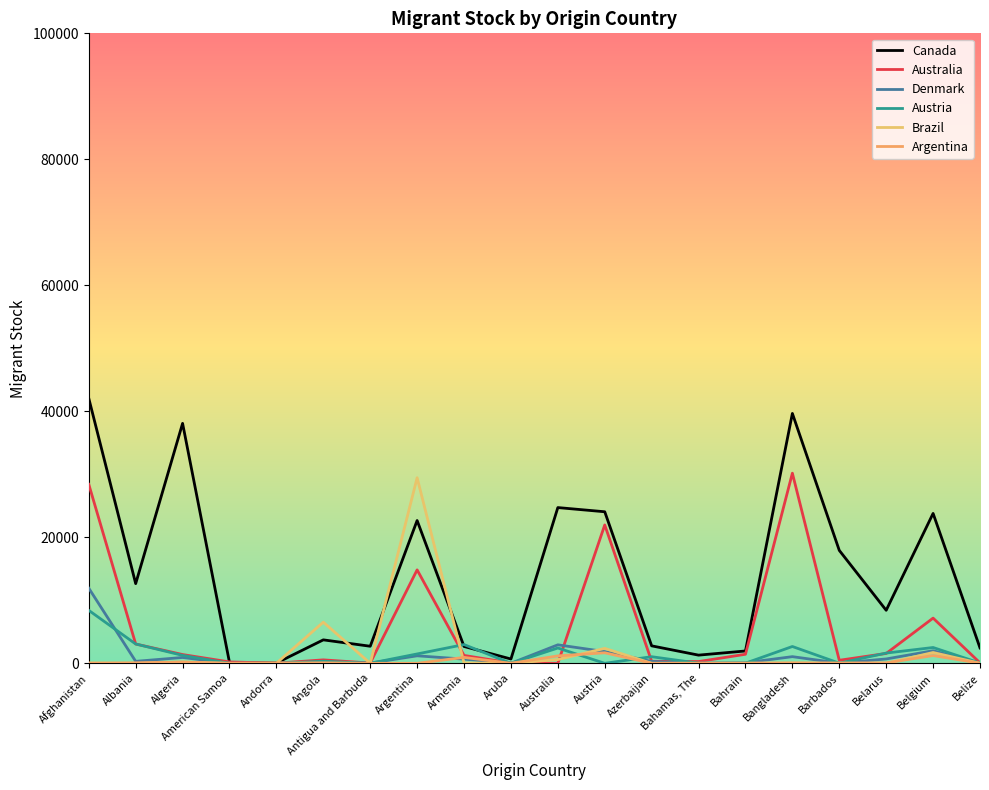

What is the label of the 13th point from the left?

Azerbaijan